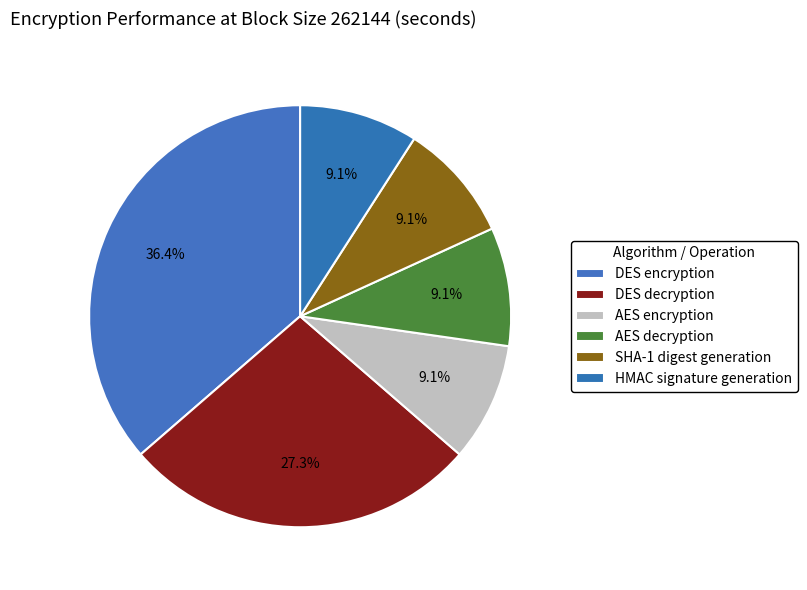

Count the number of slices in the pie.

6